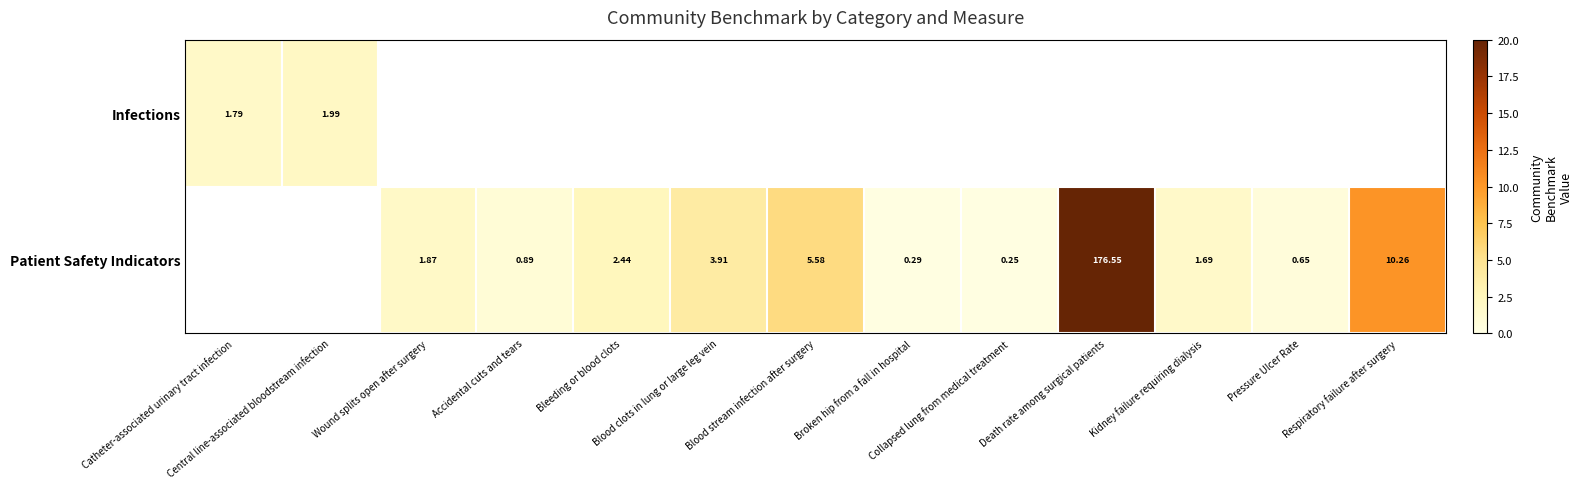

Count the Patient Safety Indicators values in the range 0 to 3.

7